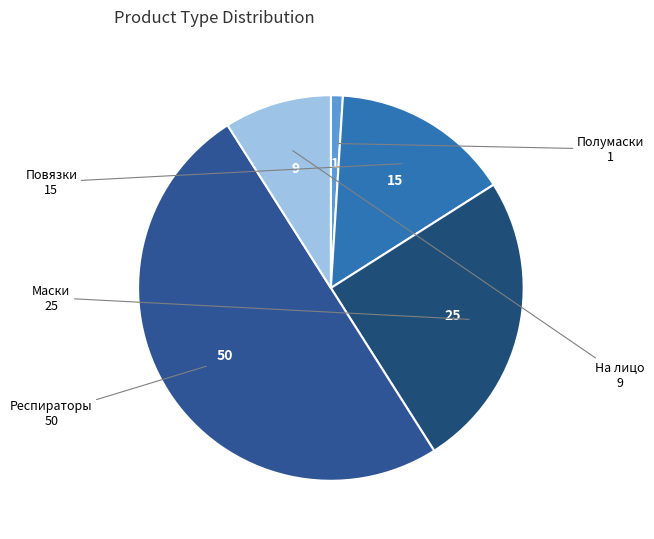

Does Полумаски account for over 50% of the chart?

No